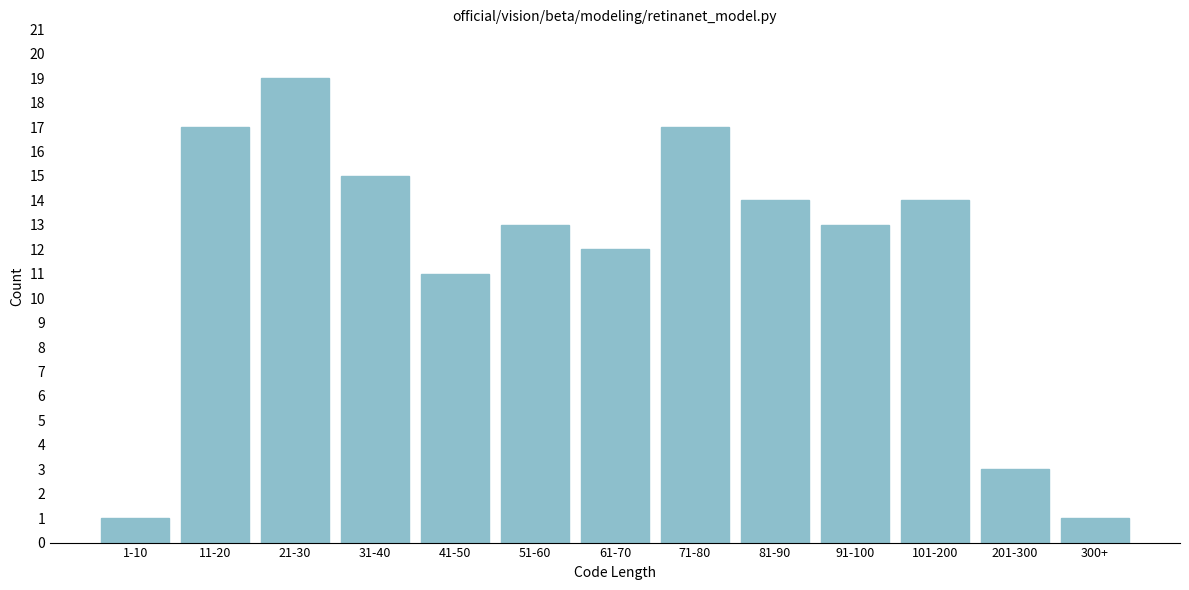

Reading right to left, what are all the values shown in this chart?

1	3	14	13	14	17	12	13	11	15	19	17	1